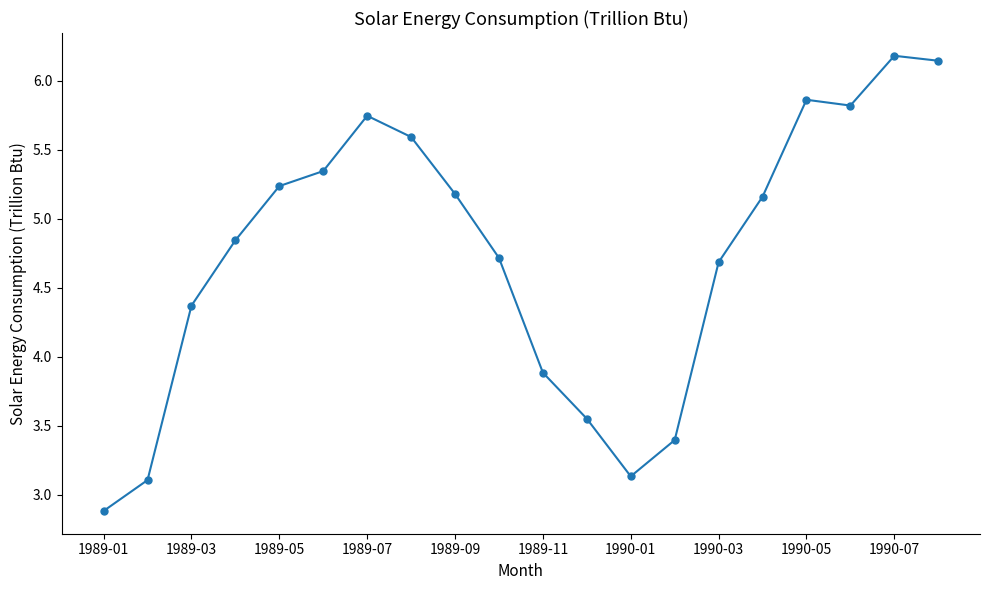

What is the difference between the maximum and minimum values?

3.3